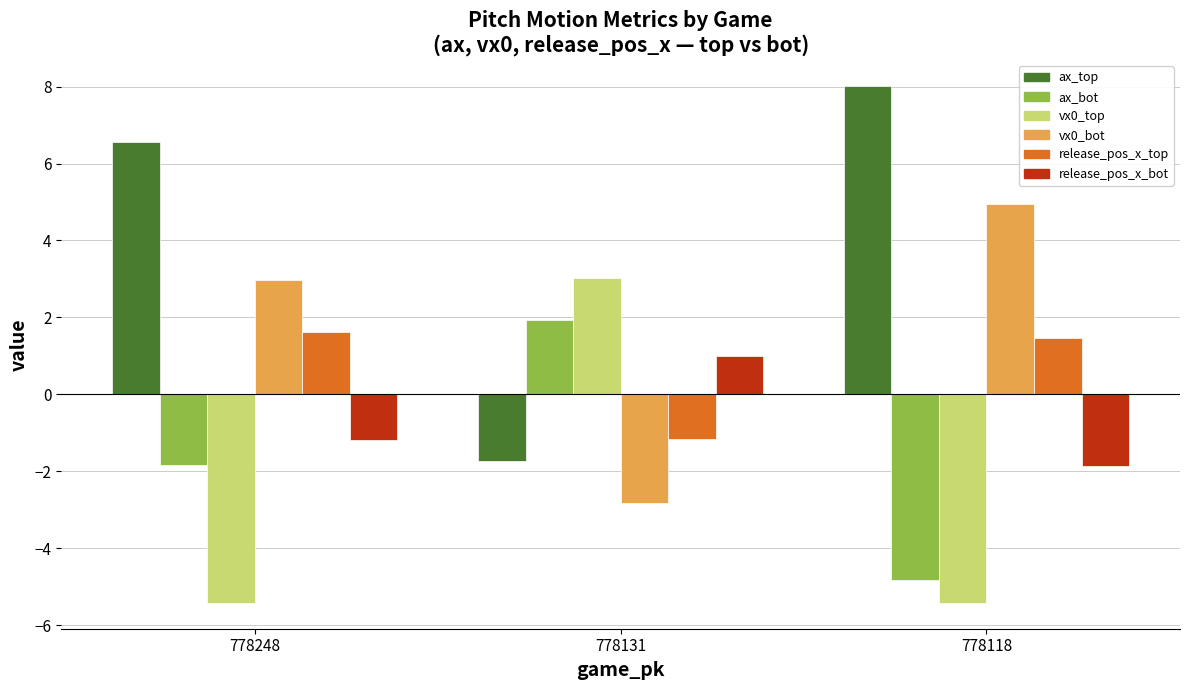

Rank the categories by ax_top value from lowest to highest.

778131, 778248, 778118